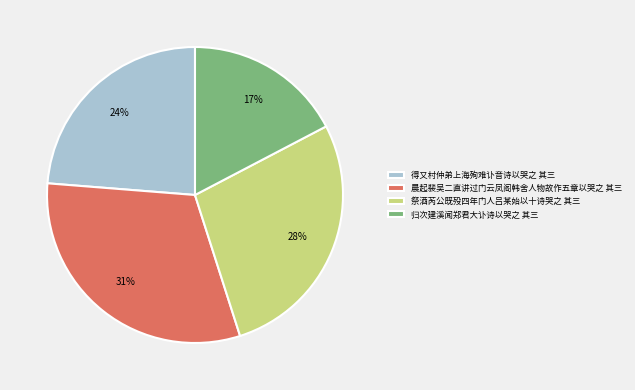

Rank the categories by value from highest to lowest.

晨起裴吴二直讲过门云凤阁韩舍人物故作五章以哭之 其三, 祭酒芮公既殁四年门人吕某始以十诗哭之 其三, 得又村仲弟上海殉难讣音诗以哭之 其三, 归次建溪闻郑君大讣诗以哭之 其三